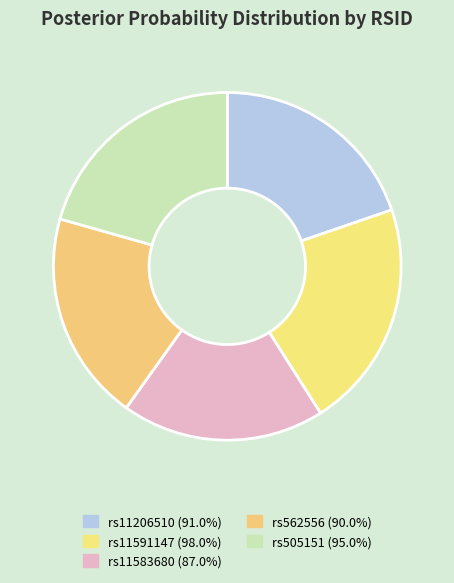

Does rs11206510 account for over 50% of the chart?

No